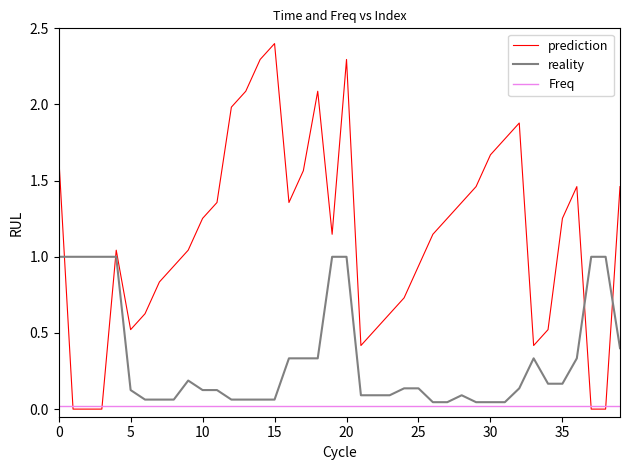

What are all the series names shown in the legend?

prediction, reality, Freq